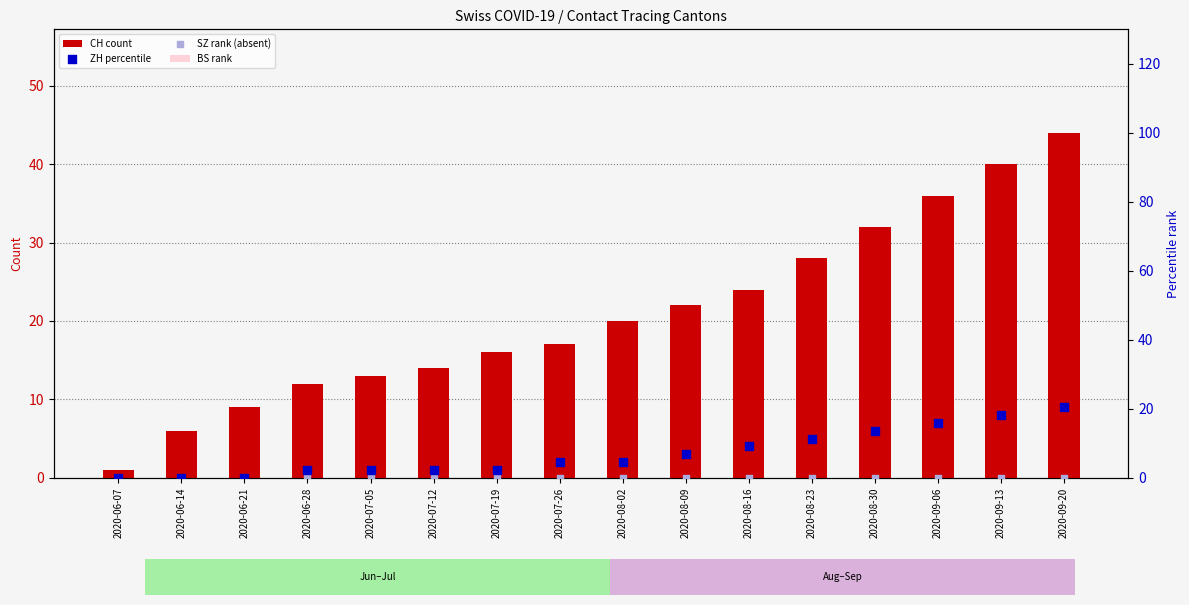

Which series reaches the minimum Y coordinate?

BS rank